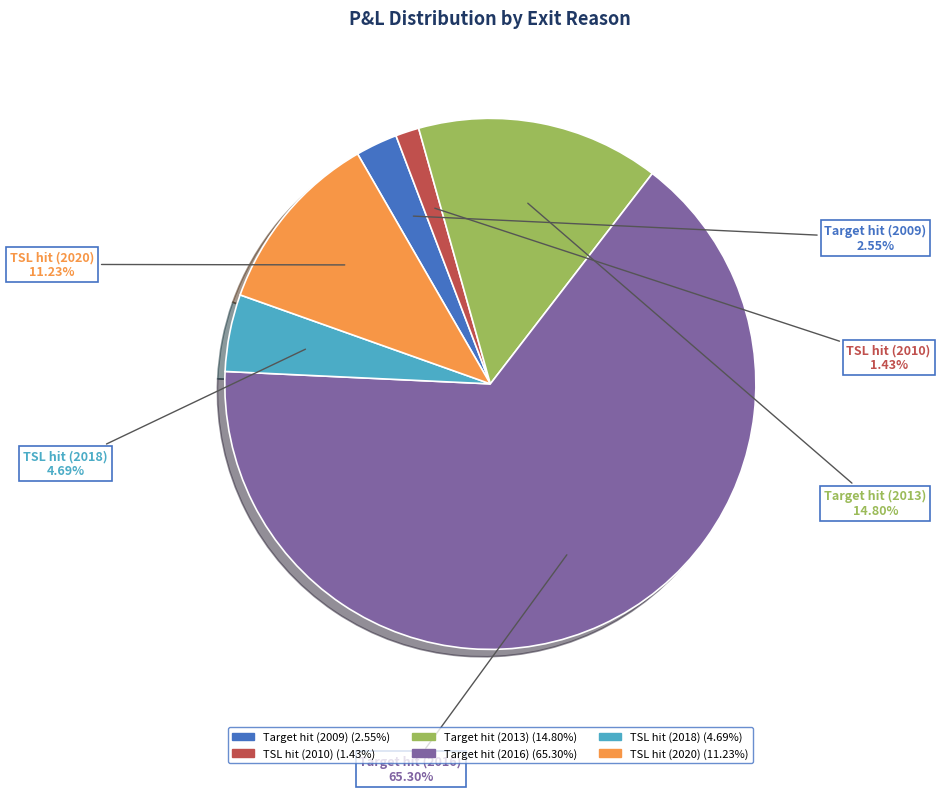

Does TSL hit (2010) account for over 50% of the chart?

No